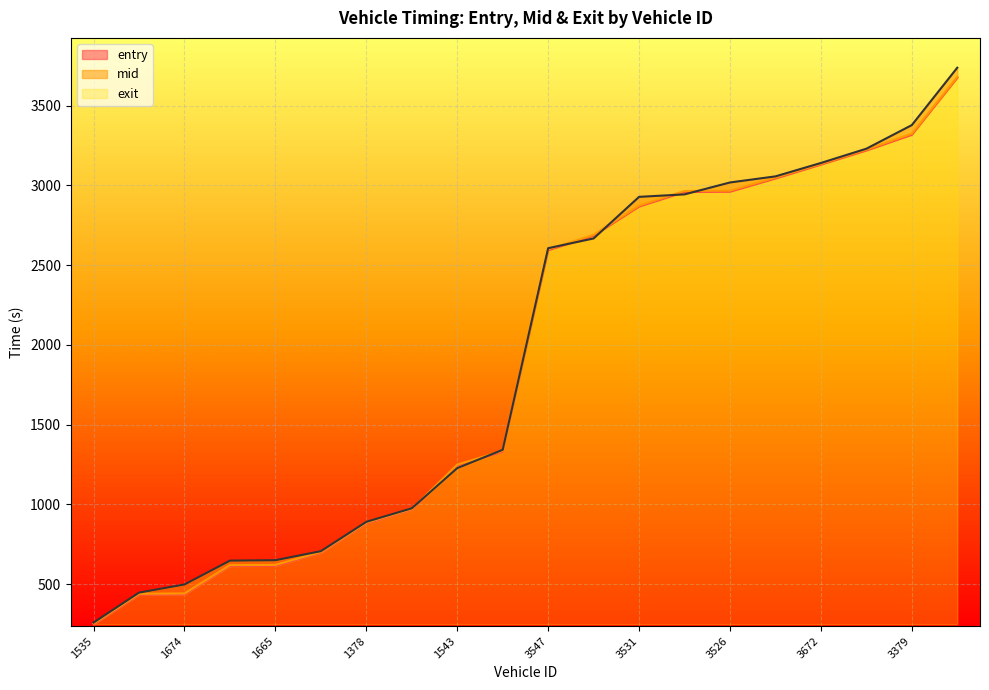

How many data points in exit are less than 2606?

10